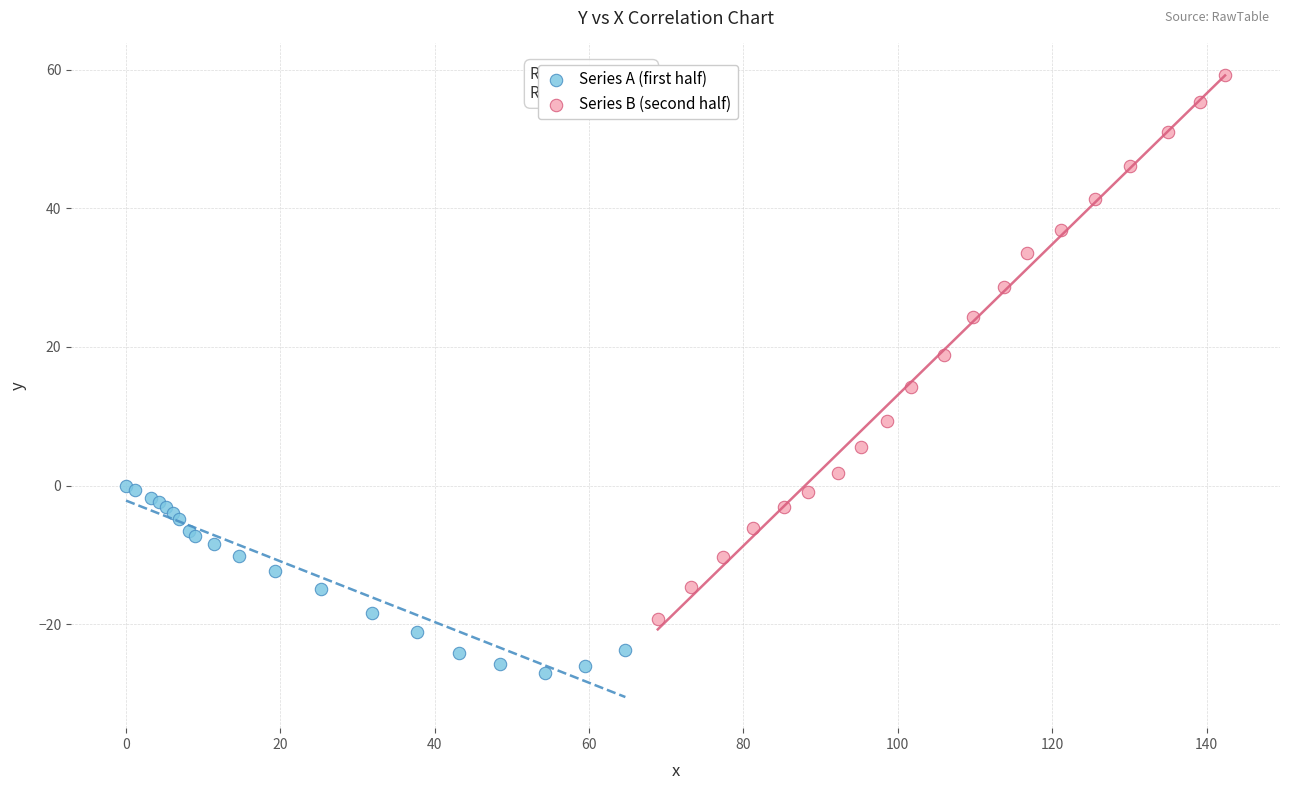

Which series reaches the maximum Y coordinate?

Series B (second half)